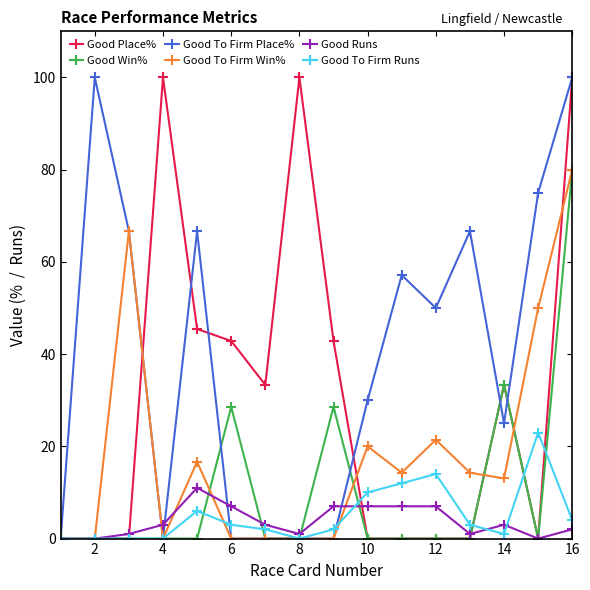

What is the difference between the maximum and minimum values in the Good To Firm Win% series?

80.0